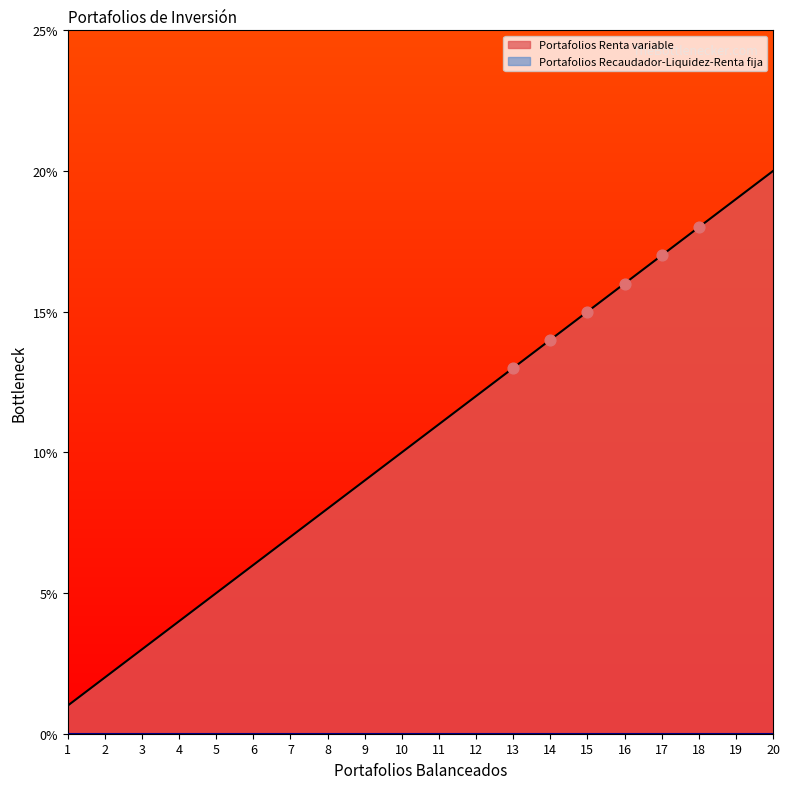

What is the ratio of the value at 7 to the value at 17?

0.4